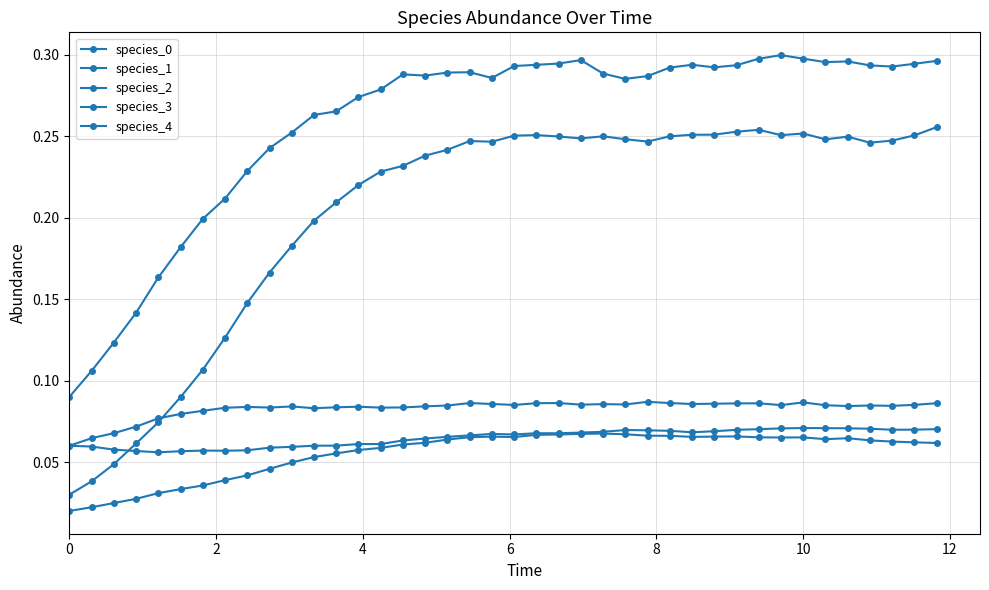

Is this an area chart (filled region under the line)?

No